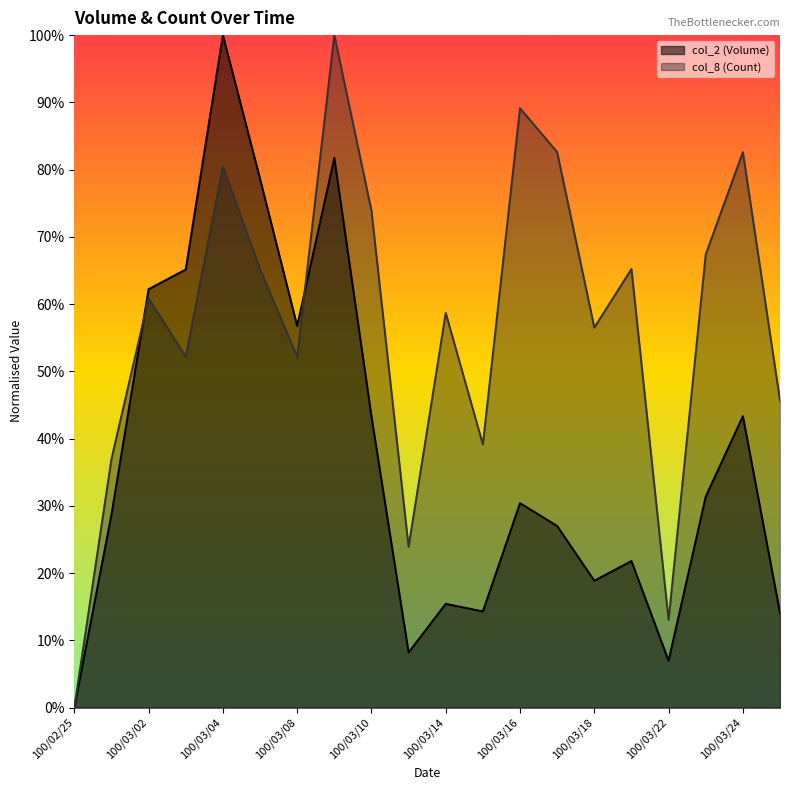

True or false: col_8 (Count) and col_2 (Volume) intersect in this chart.

True